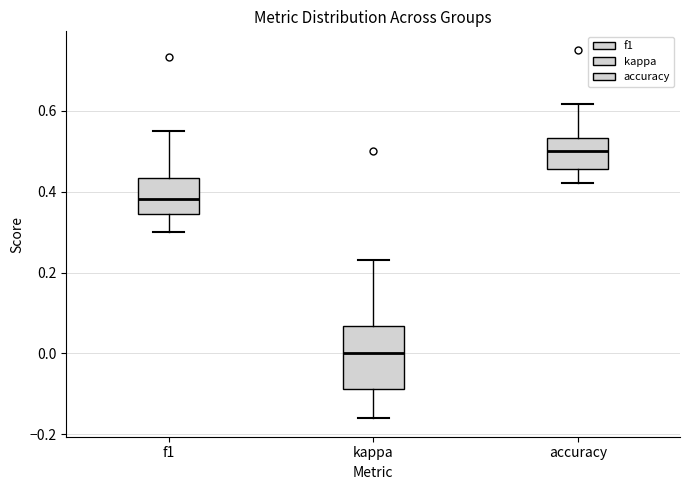

Reading left to right, read every box against the y-axis: the position of its median line, the range the box covers, and the ends of its whiskers. The values are not printed on the chart, so give them approximately, as read against the axis.

f1: median 0.38, box 0.34 to 0.44, whiskers 0.30 to 0.54
kappa: median 0.00, box -0.08 to 0.06, whiskers -0.16 to 0.24
accuracy: median 0.50, box 0.46 to 0.54, whiskers 0.42 to 0.62